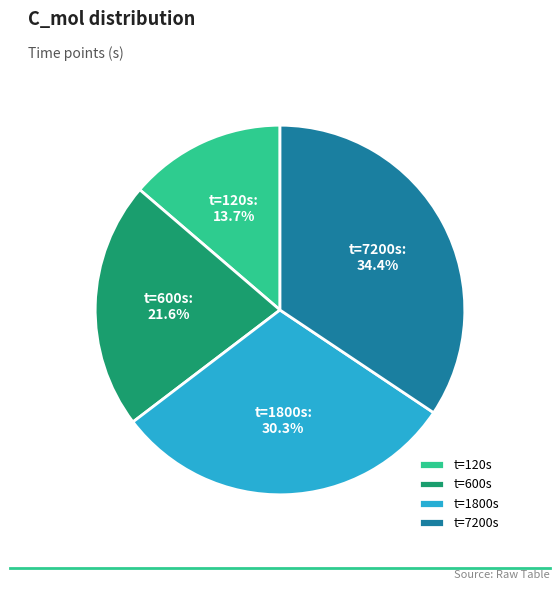

Which category has the biggest portion of the pie?

t=7200s